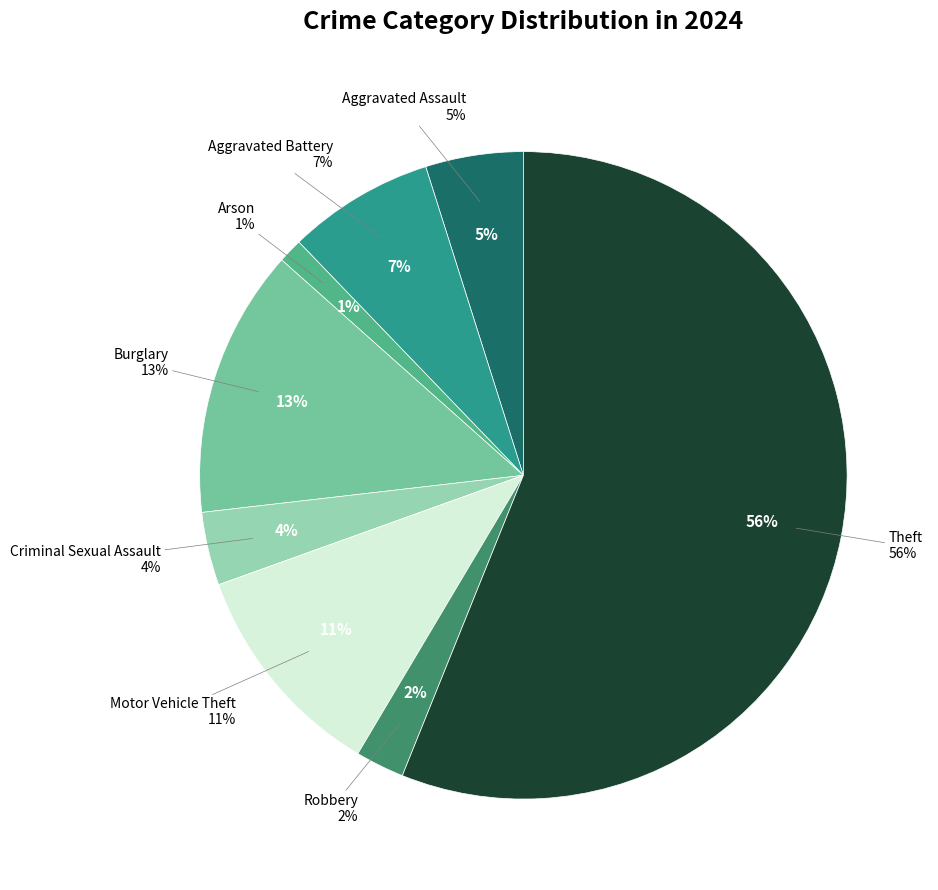

Is it true that Robbery is 2% of the pie?

True